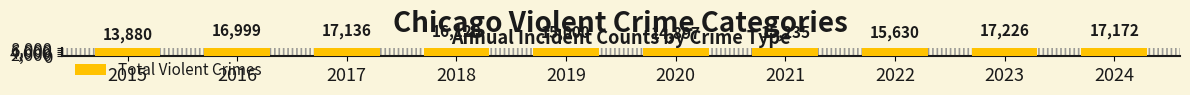

How many series are shown in this chart?

1